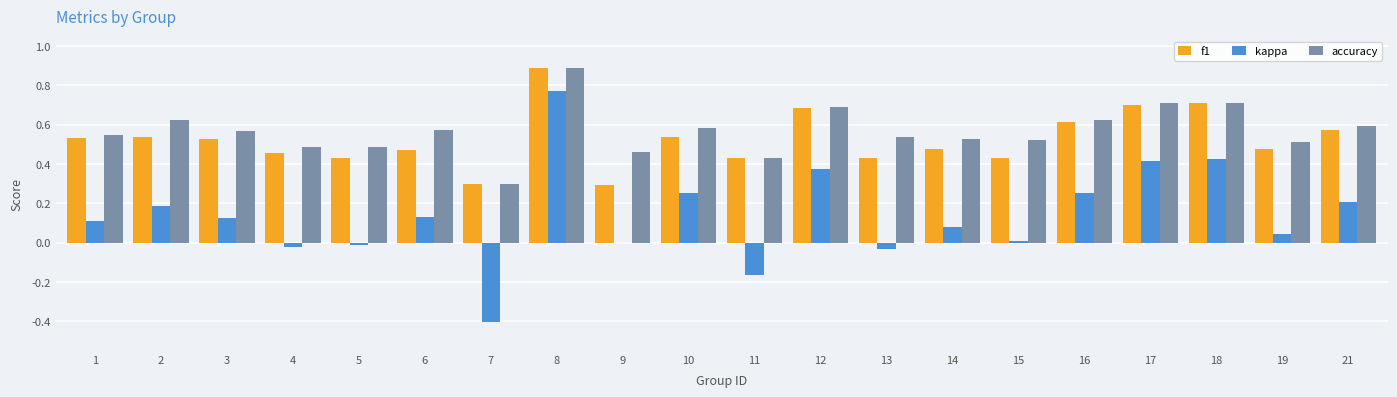

Where does the kappa series first go above 0?

1